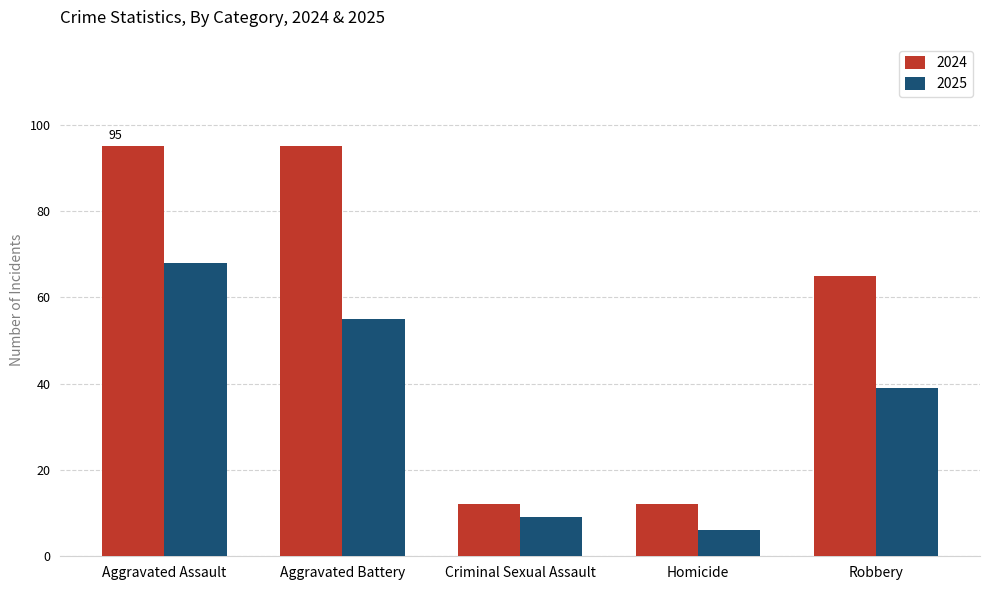

How many bars are there in total?

10